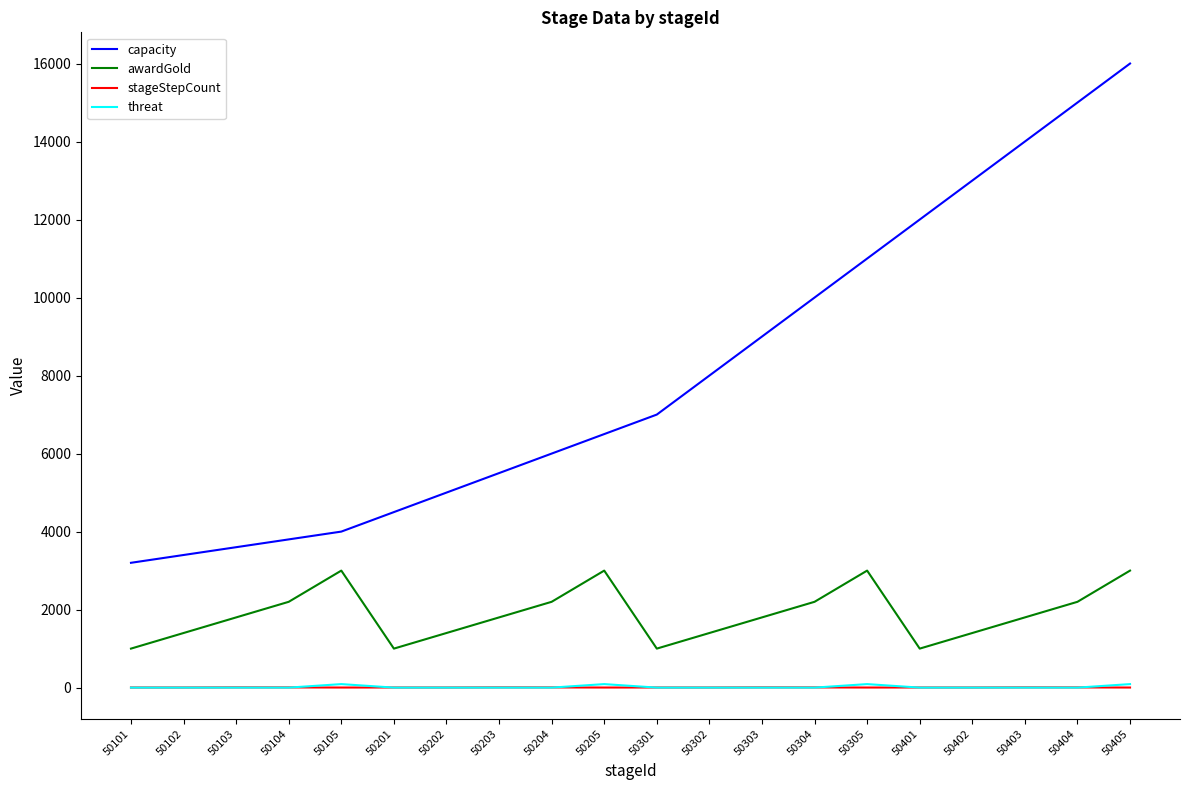

At which category is the sum across all series the highest?

50405